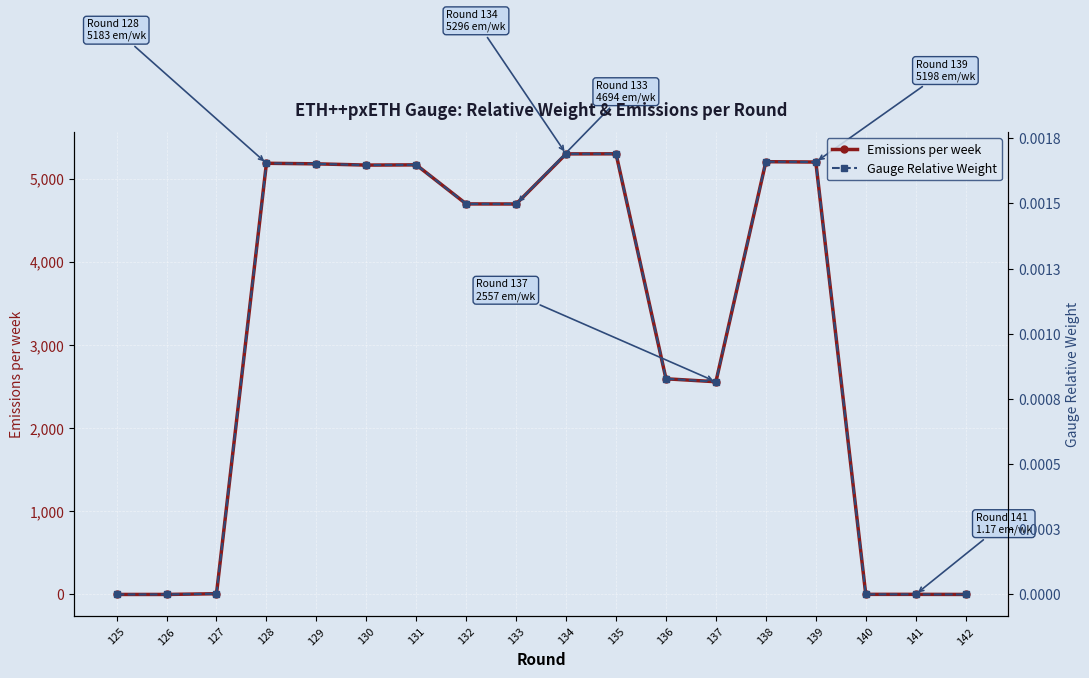

Which has a higher value, 128 or 137?

128